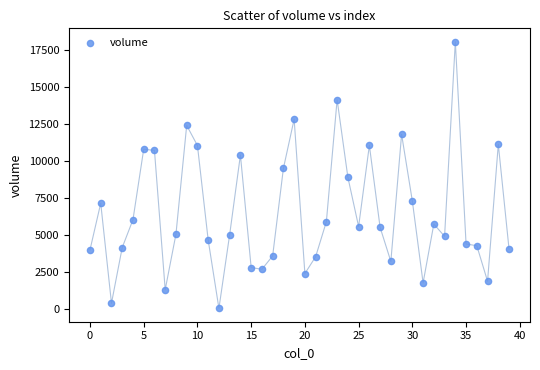

What is the range of Y values (max minus min)?

18057.1